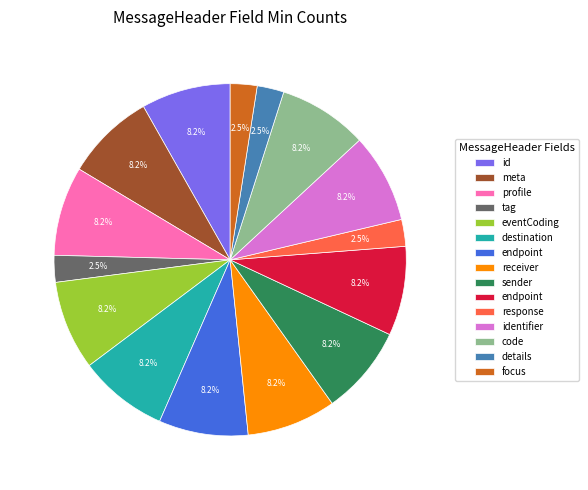

Is there any slice that represents more than half of the pie?

No